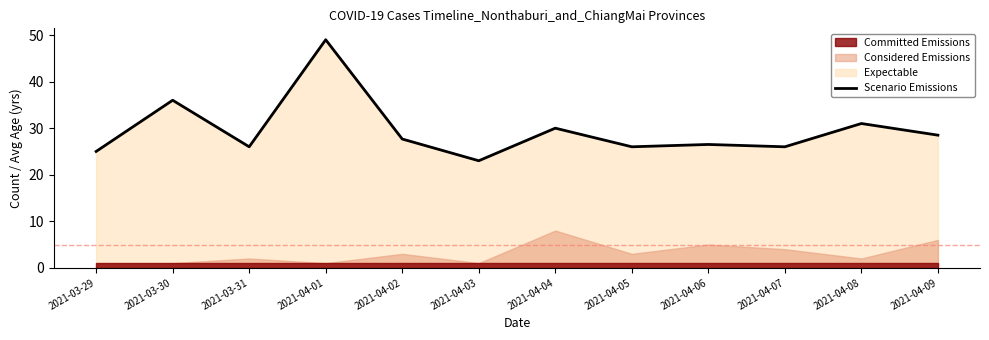

What is the difference between the second highest and minimum values?

13.0